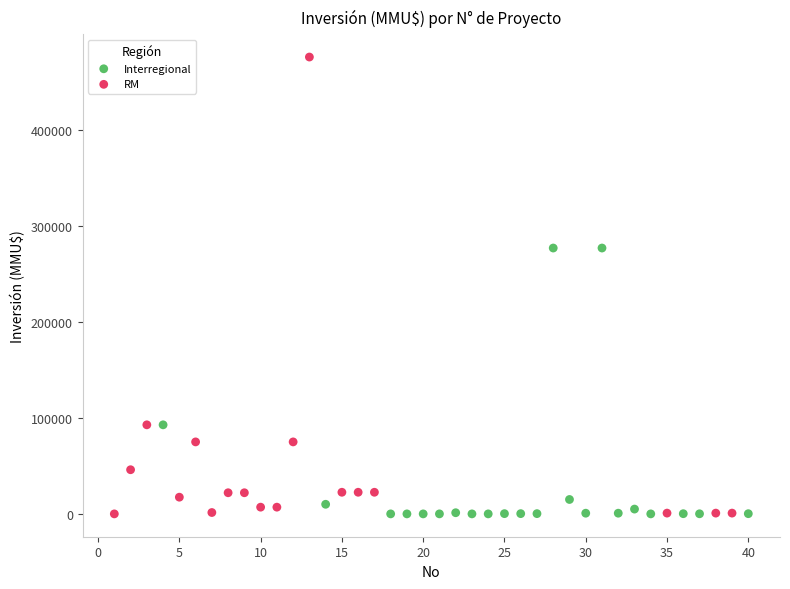

Which series has the largest Y range (max minus min)?

RM